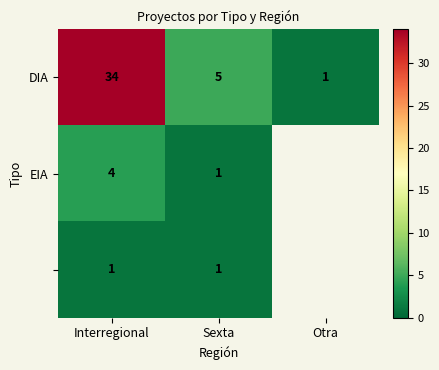

What is the difference between the DIA values at Interregional and Sexta?

29